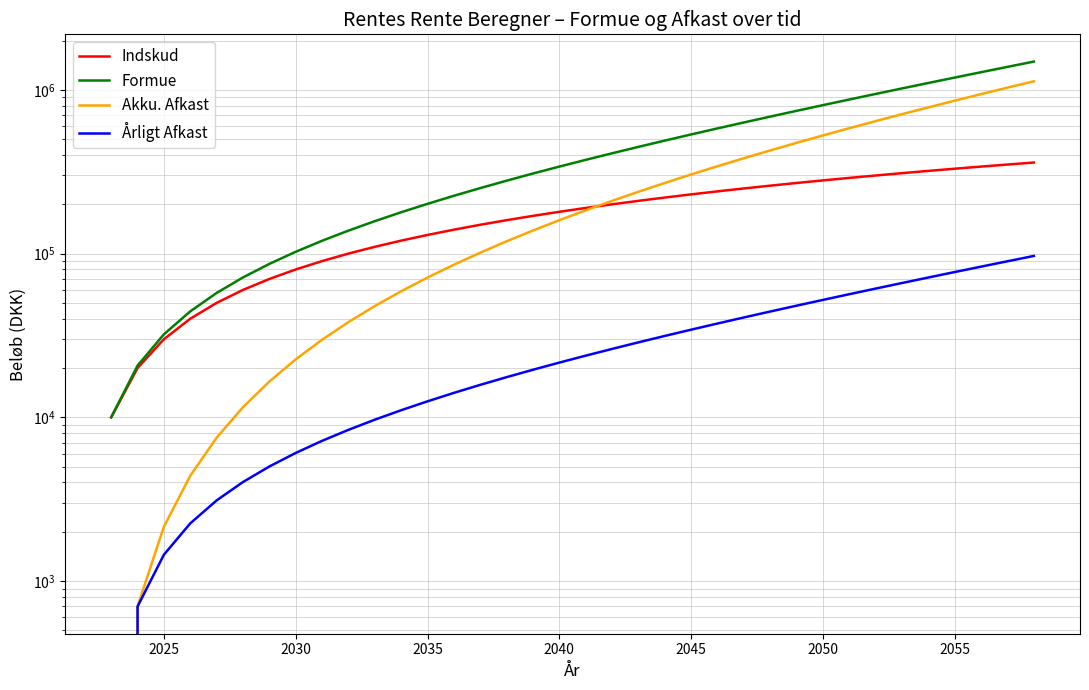

True or false: Formue and Indskud intersect in this chart.

False